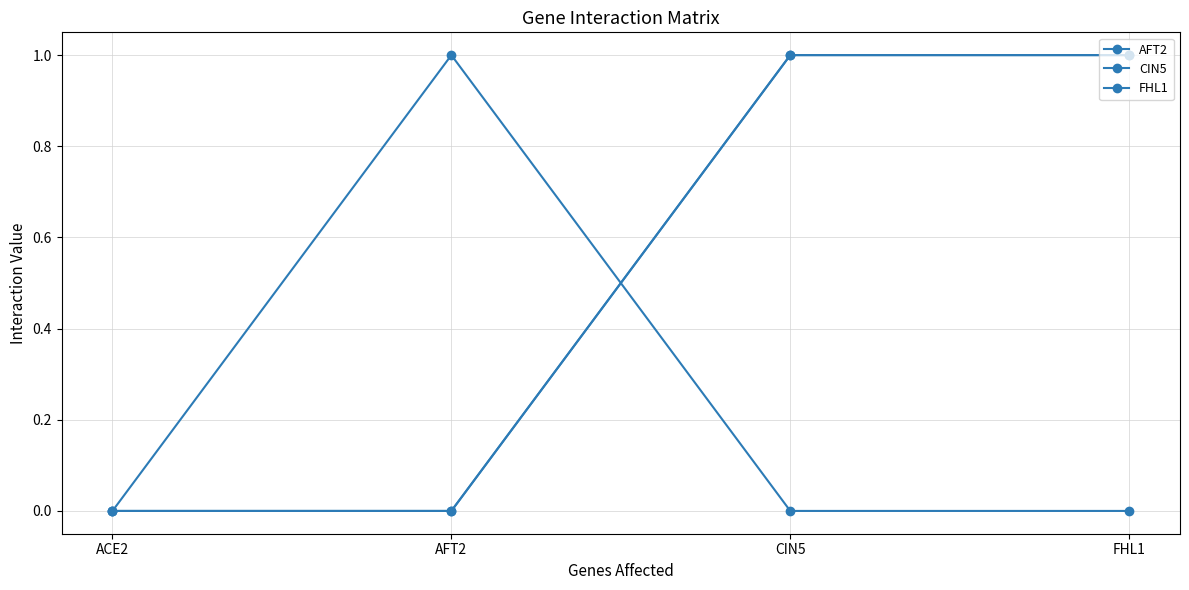

At how many categories does at least one series exceed 0?

3